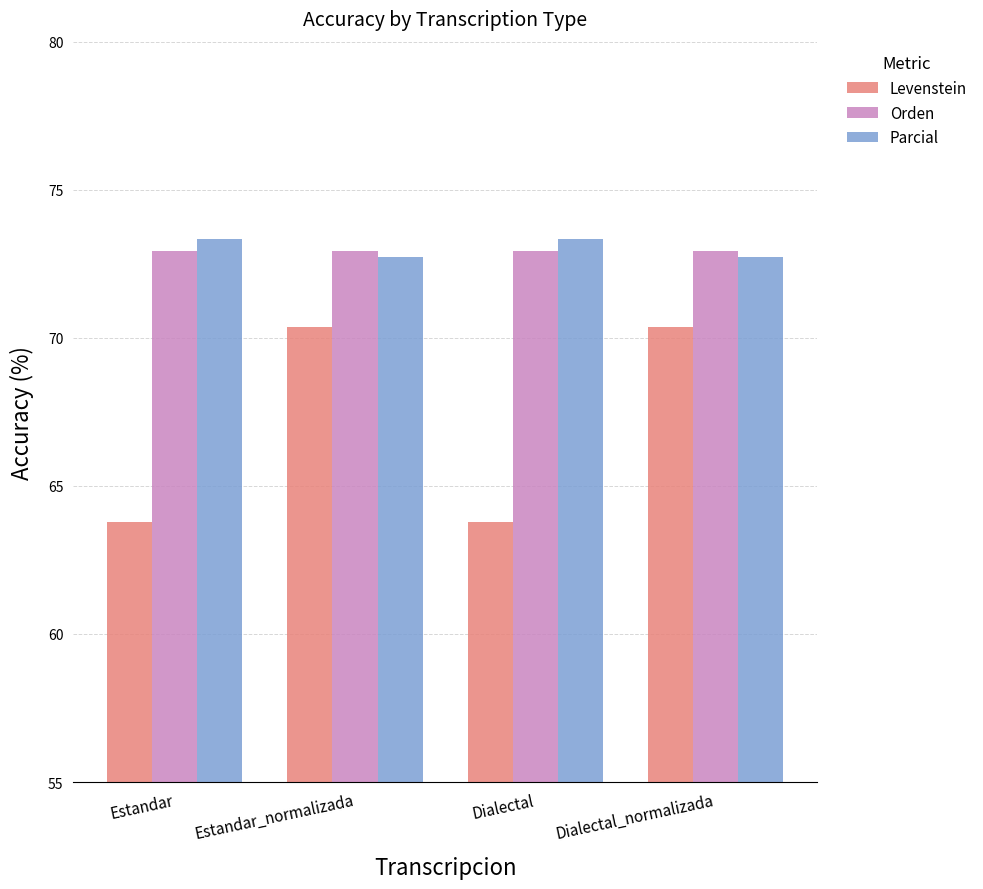

What is the greatest value displayed?

73.3